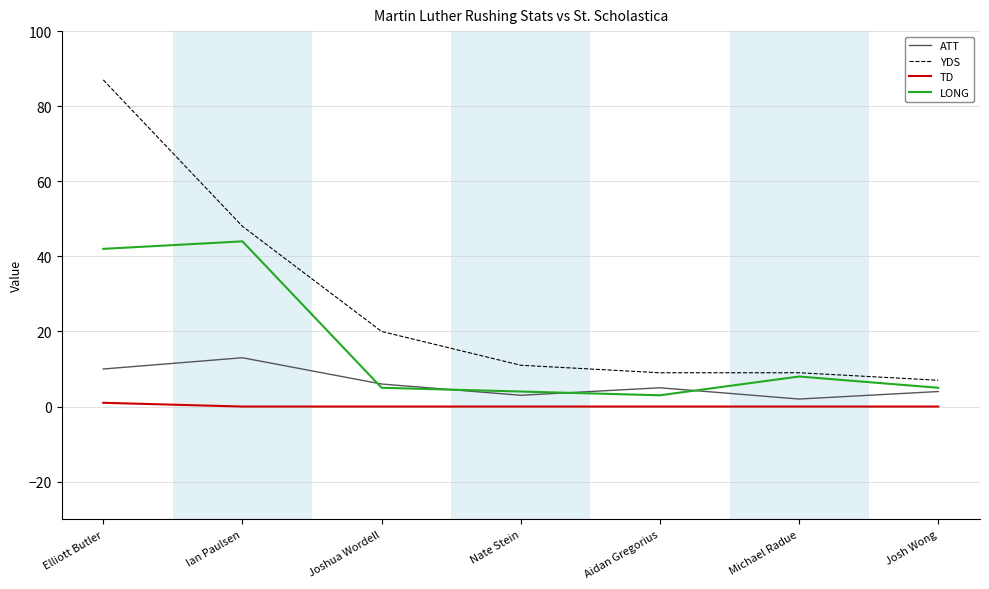

Reading left to right, extract all data points from this chart.

ATT: 10	13	6	3	5	2	4
YDS: 87	48	20	11	9	9	7
TD: 1	0	0	0	0	0	0
LONG: 42	44	5	4	3	8	5